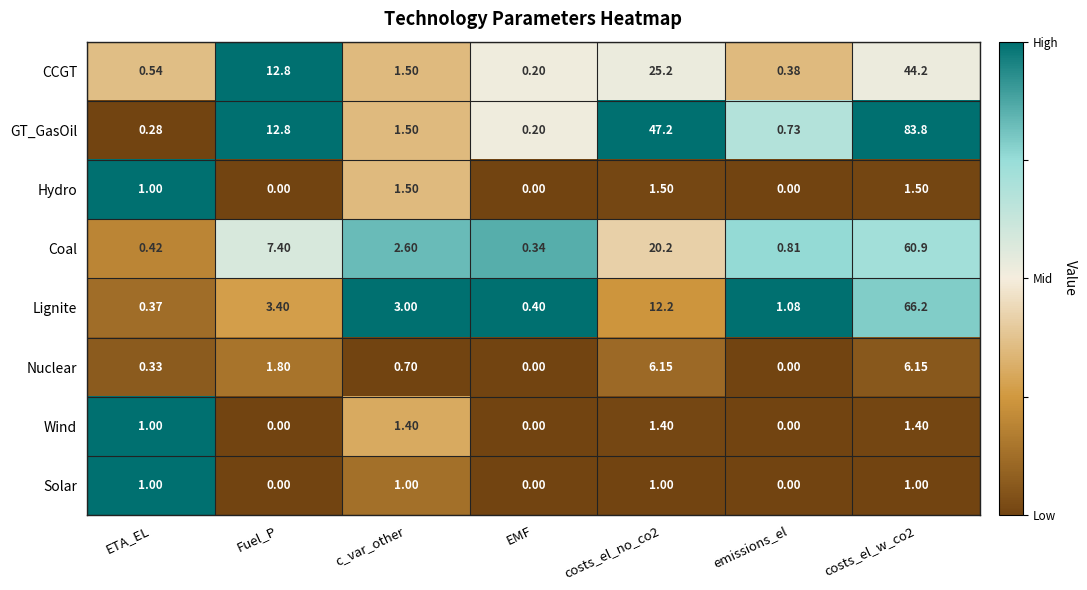

Which series has the widest spread of values?

GT_GasOil